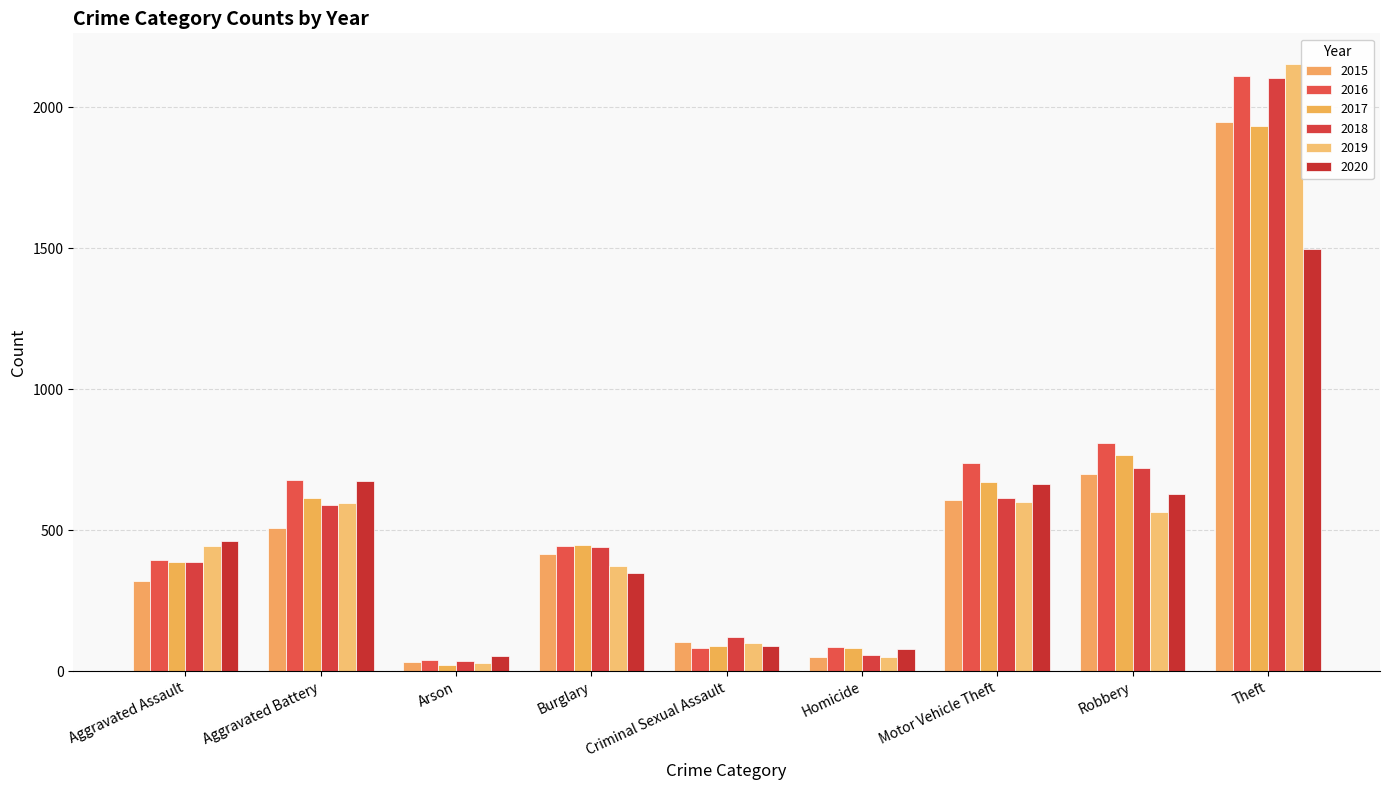

At which category does the chart reach its peak across all series?

Theft